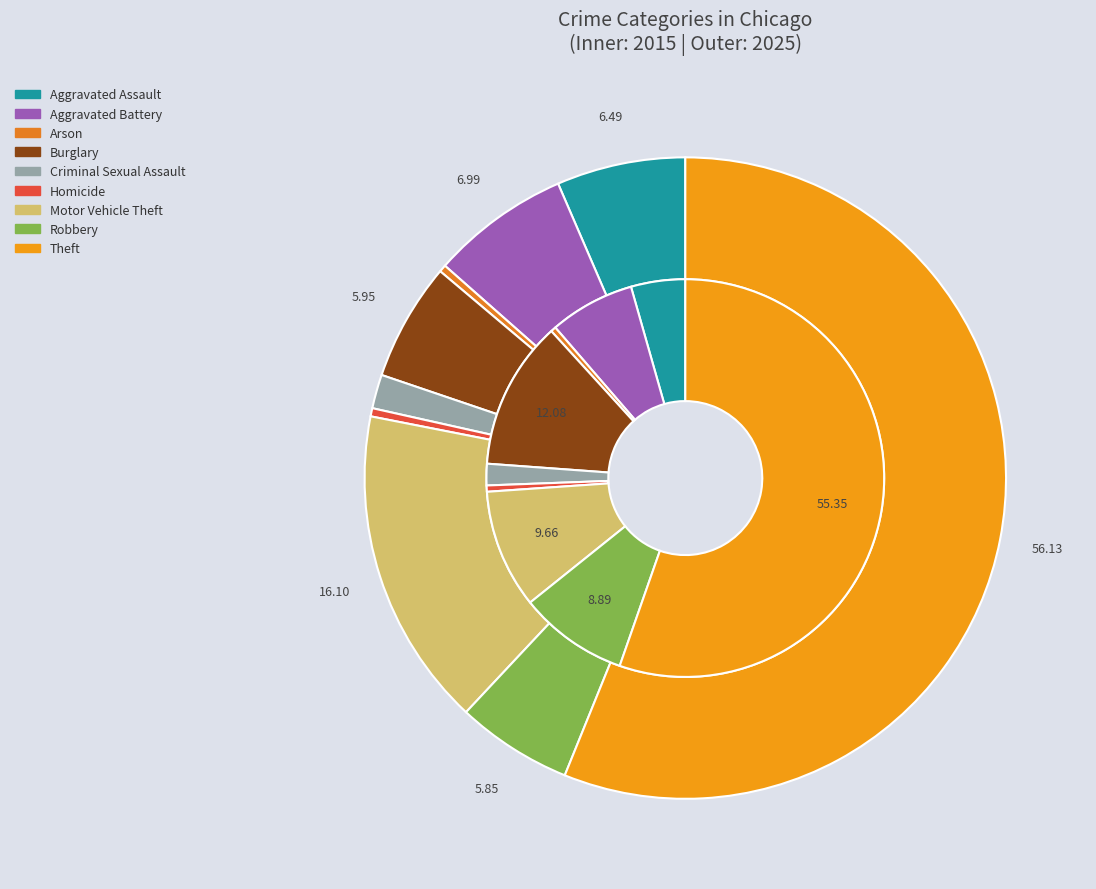

Count the number of slices in the pie.

9